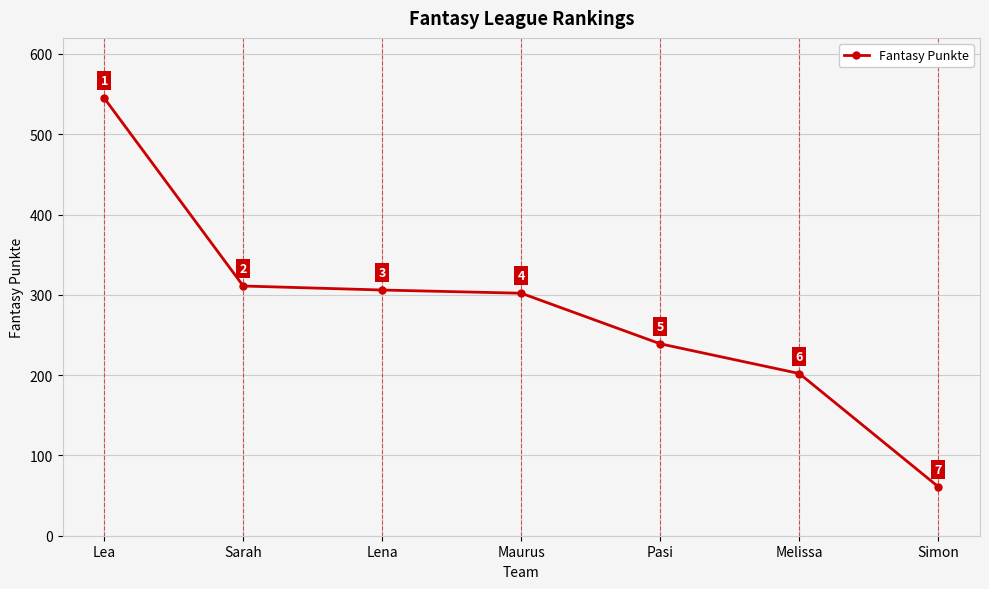

How many data points are less than 302?

3